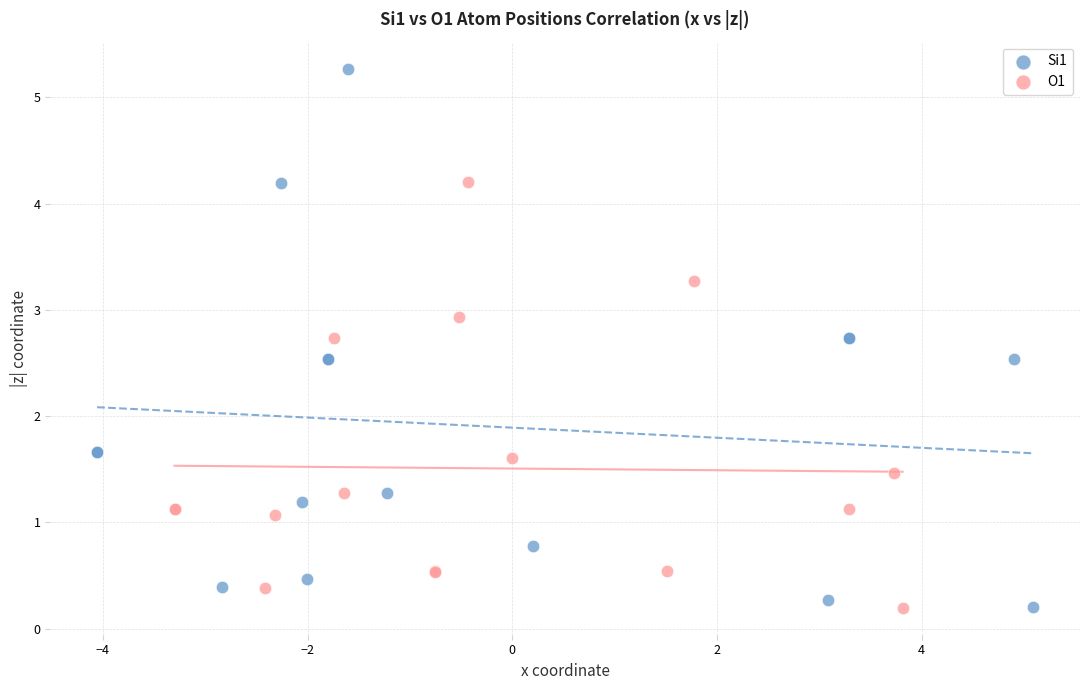

Which series reaches the maximum Y coordinate?

Si1